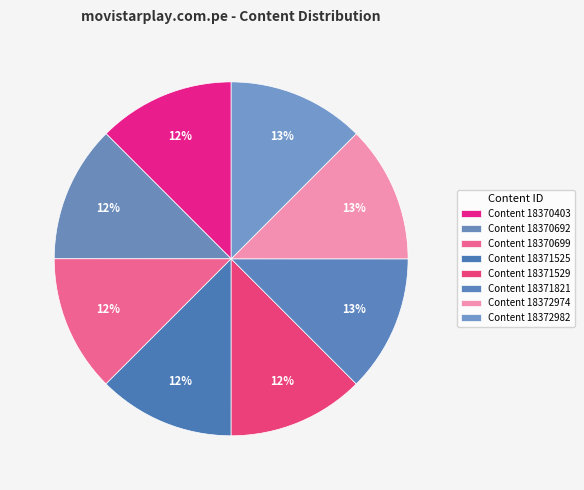

How many slices are in this pie chart?

8